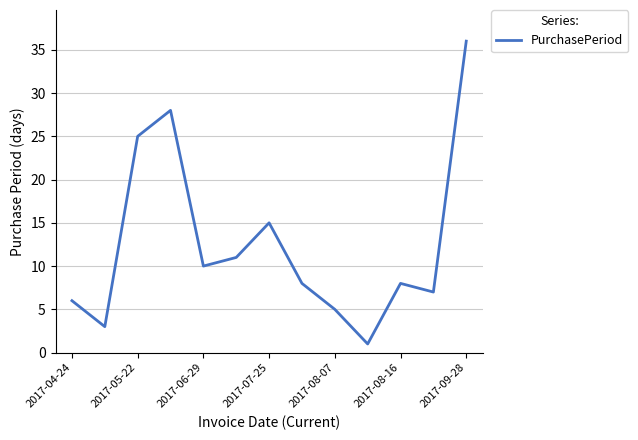

What is the difference between the maximum and minimum values?

35